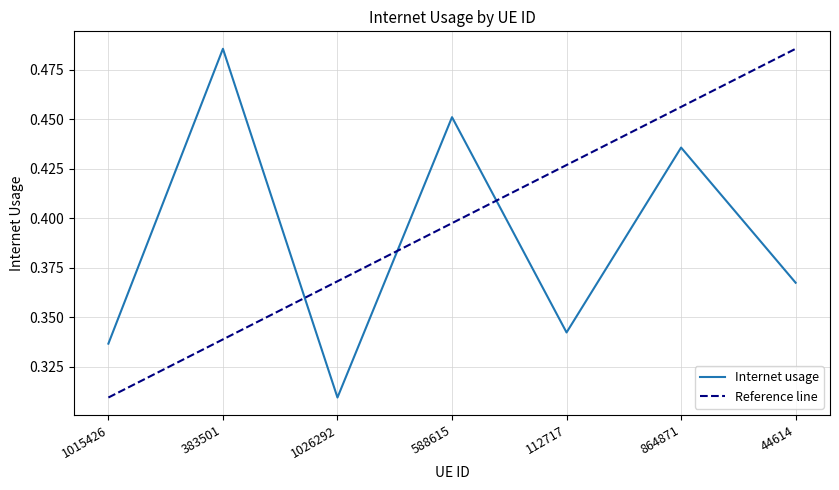

How many interior local valleys (lower than both neighbors) does the data have?

2